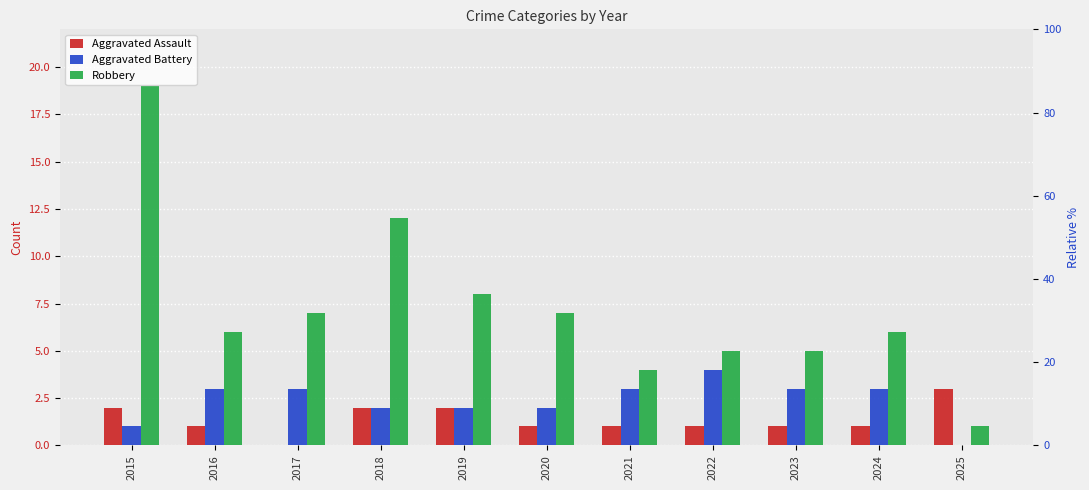

List the series in order of their overall mean, highest first.

Robbery, Aggravated Battery, Aggravated Assault